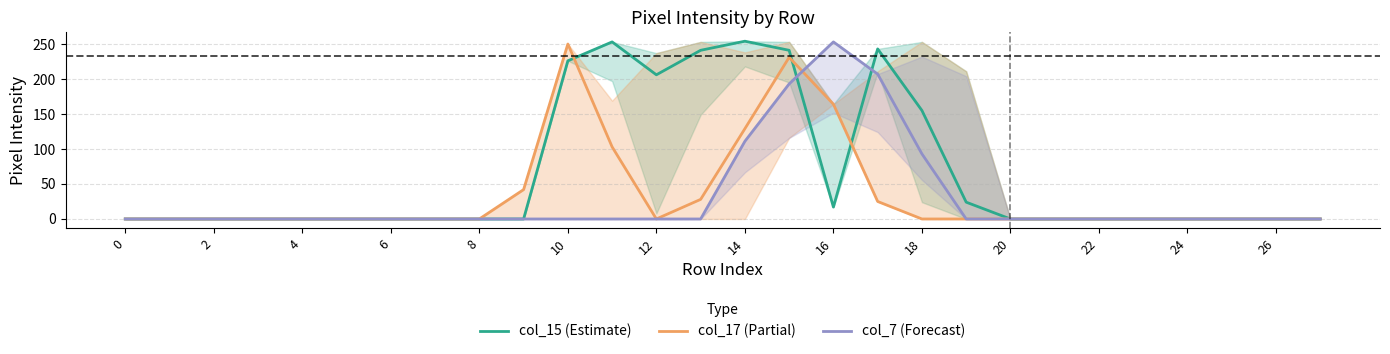

True or false: col_17 (Partial) has a value of 132 at 15.

False